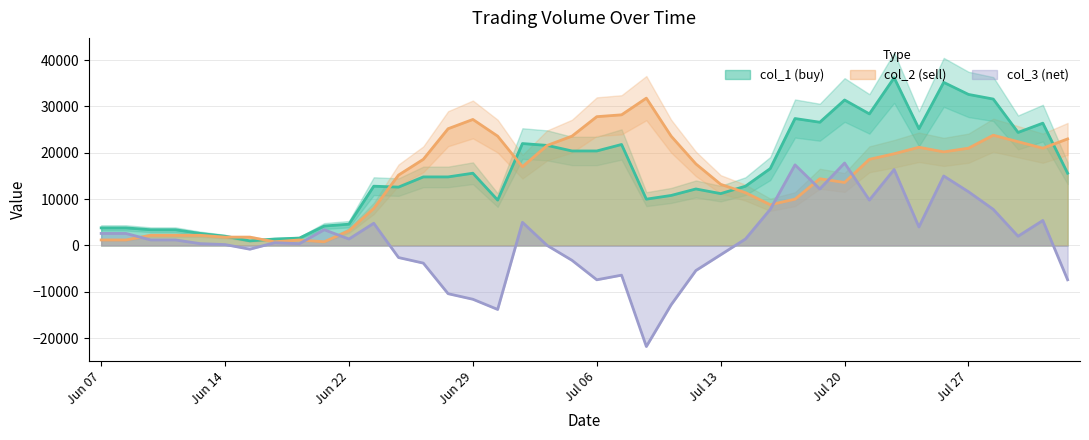

What is the maximum value for col_1 (buy)?

36200.0